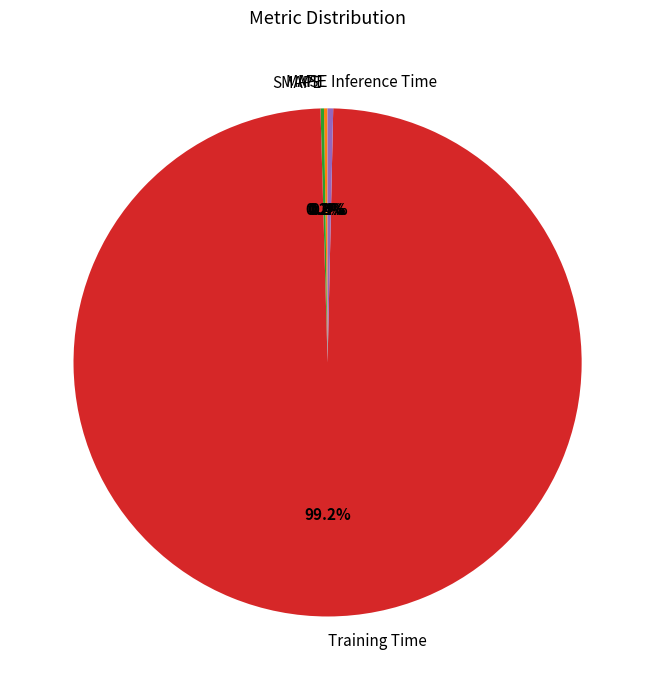

What is the majority slice?

Training Time